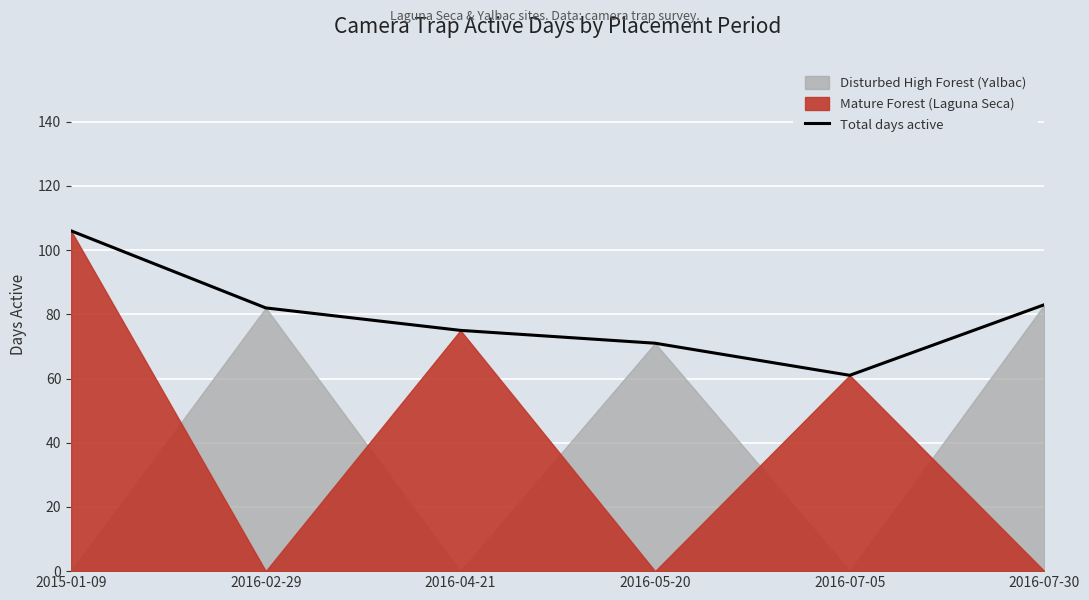

Where does the data first go above 82?

2015-01-09